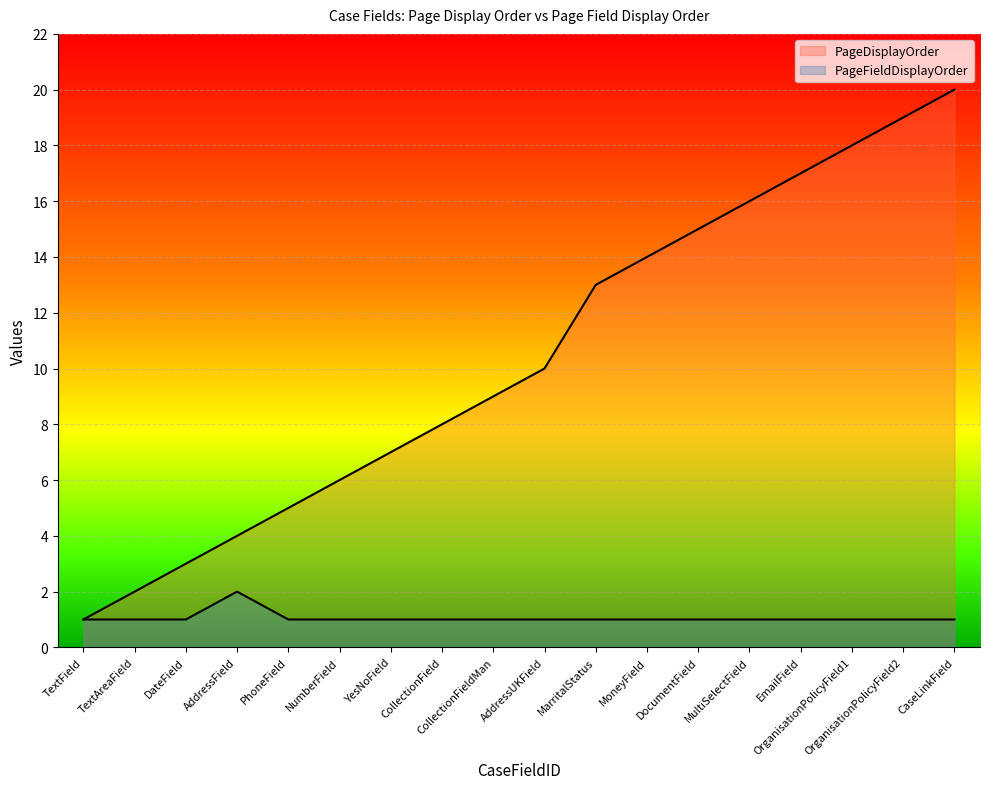

Reading left to right, extract all data points from this chart.

PageDisplayOrder: TextField=1	TextAreaField=2	DateField=3	AddressField=4	PhoneField=5	NumberField=6	YesNoField=7	CollectionField=8	CollectionFieldMan=9	AddressUKField=10	MarritalStatus=13	MoneyField=14	DocumentField=15	MultiSelectField=16	EmailField=17	OrganisationPolicyField1=18	OrganisationPolicyField2=19	CaseLinkField=20
PageFieldDisplayOrder: TextField=1	TextAreaField=1	DateField=1	AddressField=2	PhoneField=1	NumberField=1	YesNoField=1	CollectionField=1	CollectionFieldMan=1	AddressUKField=1	MarritalStatus=1	MoneyField=1	DocumentField=1	MultiSelectField=1	EmailField=1	OrganisationPolicyField1=1	OrganisationPolicyField2=1	CaseLinkField=1